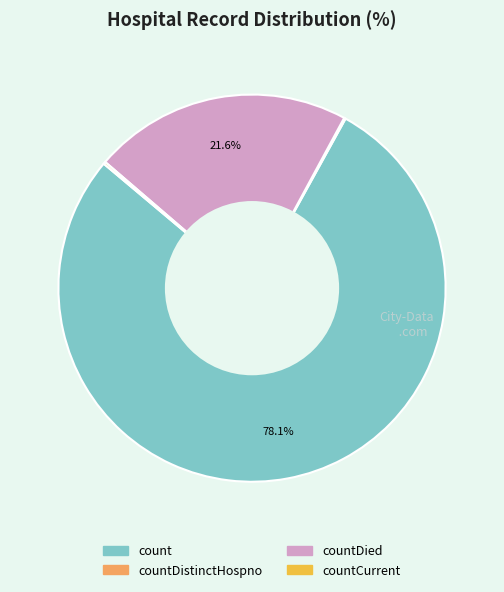

Does any single category account for the majority?

Yes